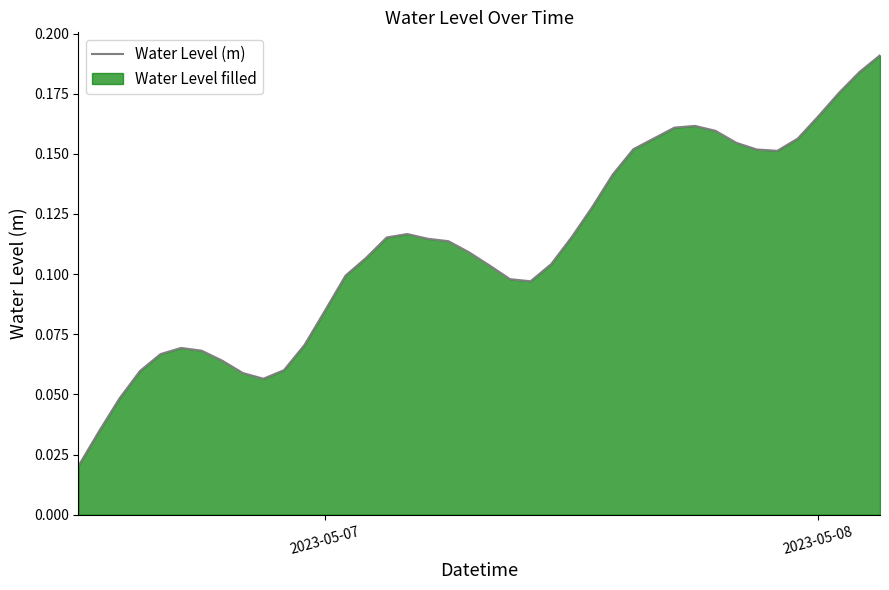

What is the sum of all values?

4.4